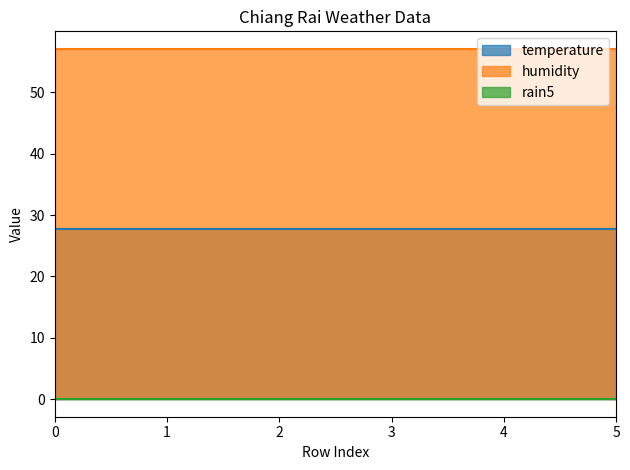

How many data points does each series have?

6